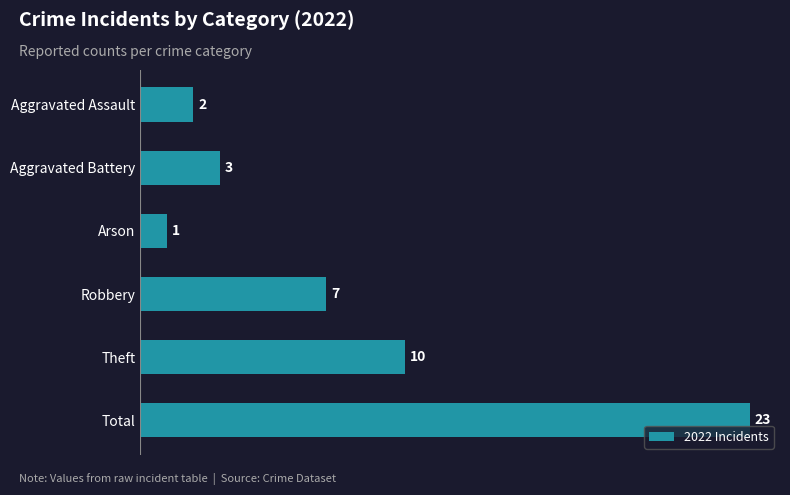

Rank the categories by value from highest to lowest.

Total, Theft, Robbery, Aggravated Battery, Aggravated Assault, Arson